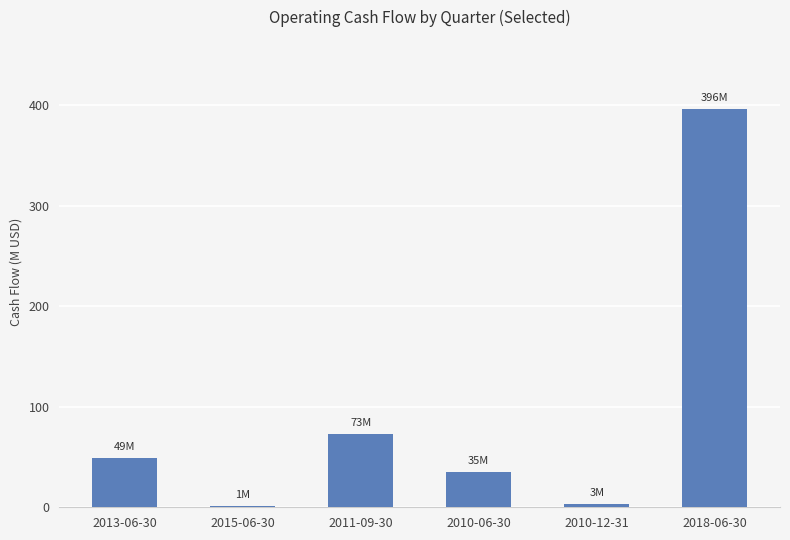

What is the change in value from 2013-06-30 to 2011-09-30?

+23.8